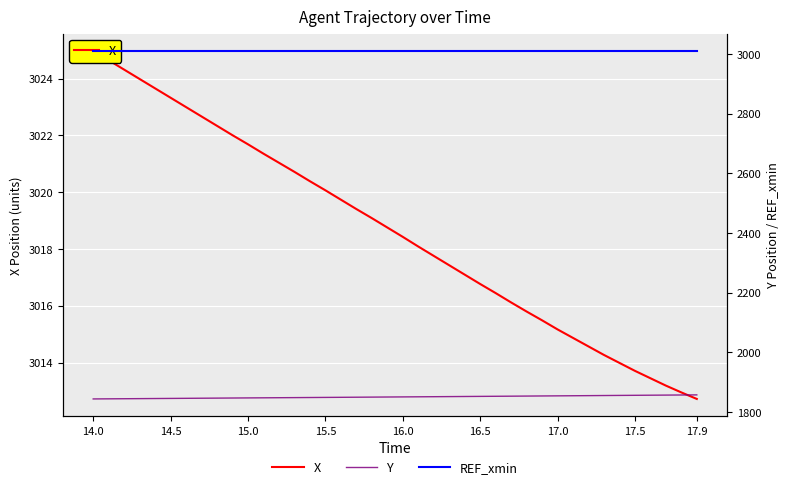

What is the sum of all REF_xmin values?

120414.0